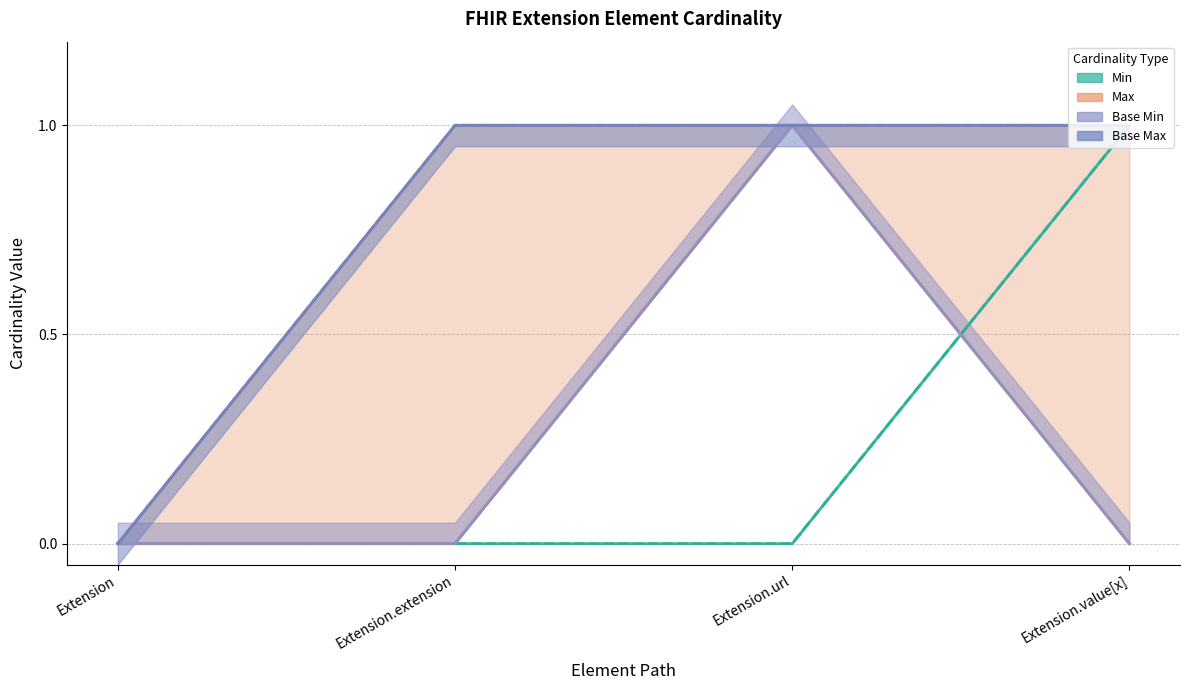

Which series has the widest spread of values?

Min